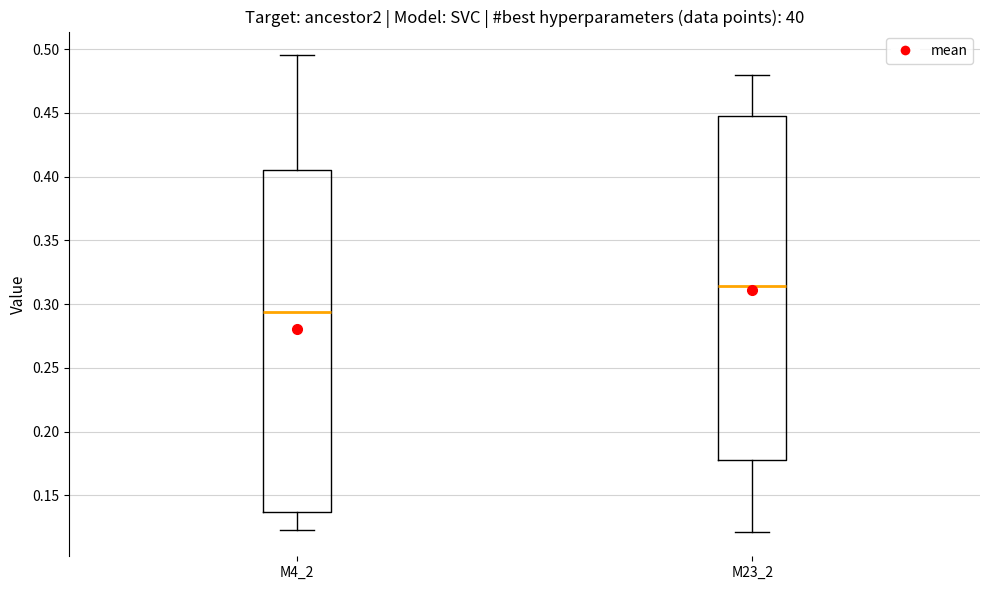

Reading left to right, read every box against the y-axis: the position of its median line, the range the box covers, and the ends of its whiskers. The values are not printed on the chart, so give them approximately, as read against the axis.

M4_2: median 0.295, box 0.135 to 0.405, whiskers 0.125 to 0.495
M23_2: median 0.315, box 0.180 to 0.445, whiskers 0.120 to 0.480